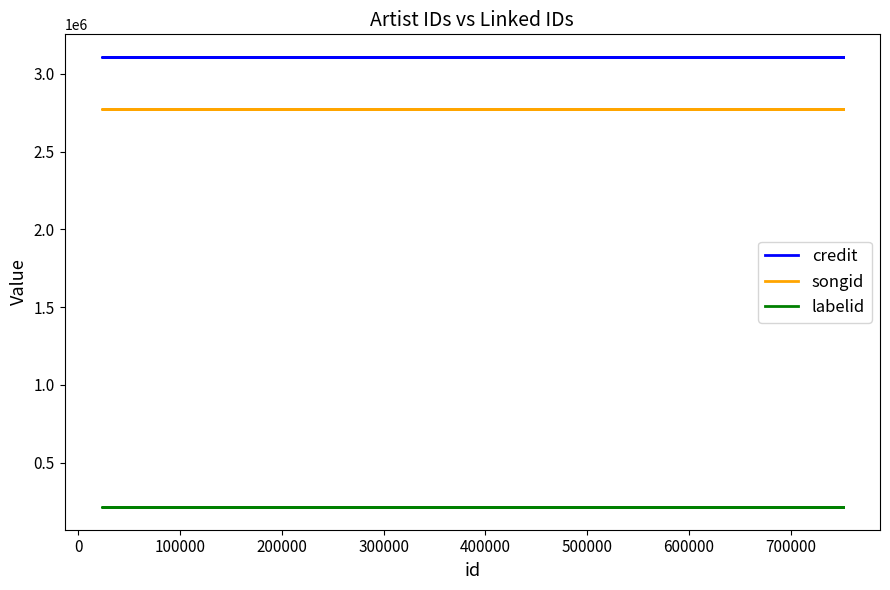

At how many categories does at least one series exceed 1733377?

7